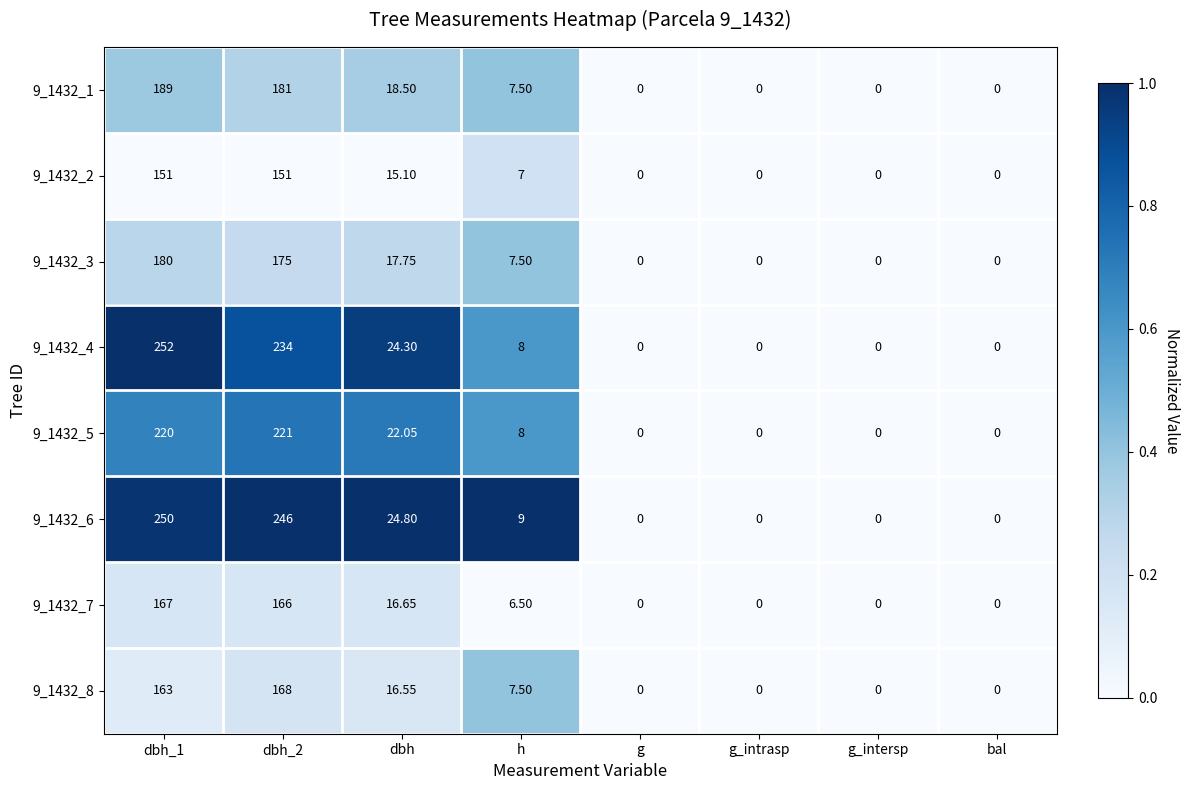

Is the value of 9_1432_8 at dbh_1 greater than the value of 9_1432_1 at dbh_1?

No